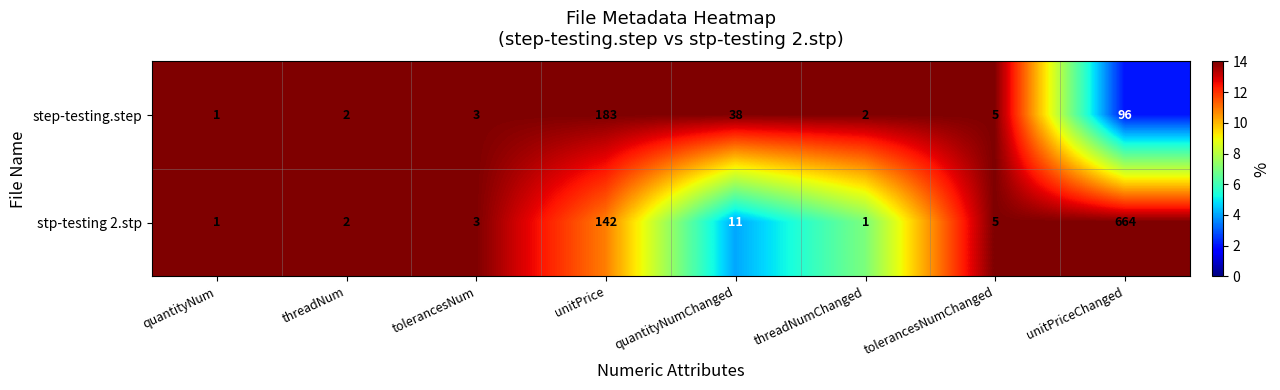

At which category is the sum across all series the highest?

unitPriceChanged